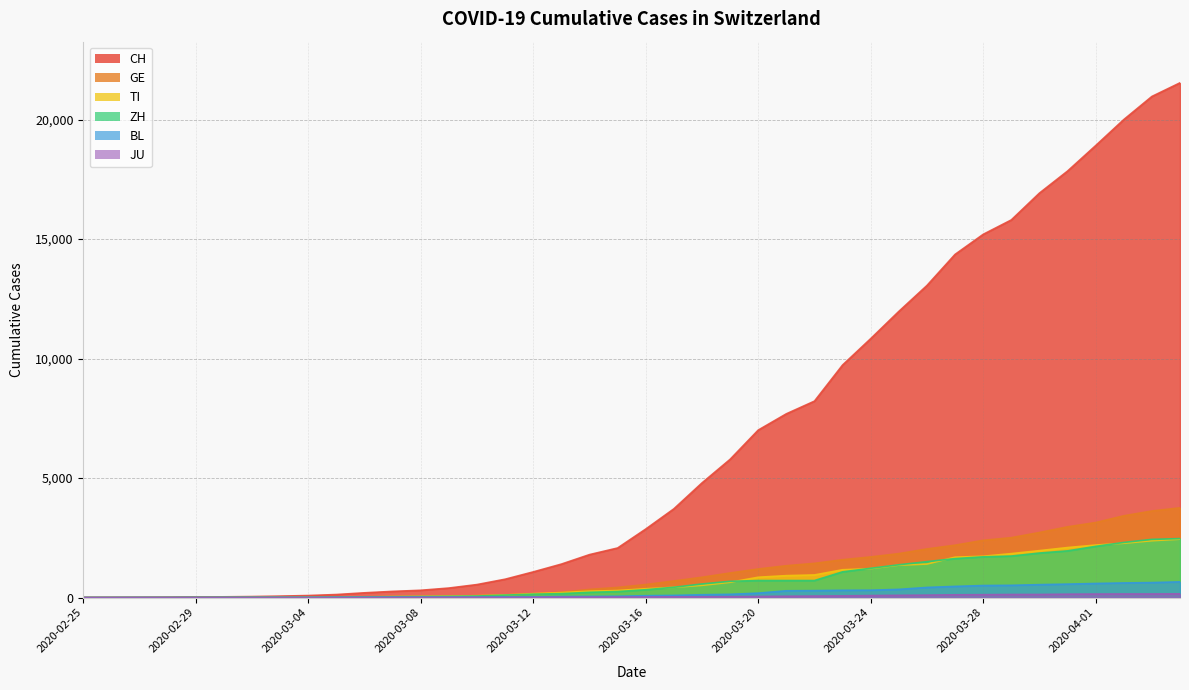

Reading left to right, list all the values displayed in this chart.

CH: 2020-02-25=0	2020-02-26=2	2020-02-27=6	2020-02-28=13	2020-02-29=23	2020-03-01=29	2020-03-02=40	2020-03-03=59	2020-03-04=83	2020-03-05=125	2020-03-06=197	2020-03-07=257	2020-03-08=303	2020-03-09=396	2020-03-10=542	2020-03-11=766	2020-03-12=1072	2020-03-13=1398	2020-03-14=1795	2020-03-15=2072	2020-03-16=2864	2020-03-17=3710	2020-03-18=4794	2020-03-19=5781	2020-03-20=7005	2020-03-21=7686	2020-03-22=8217	2020-03-23=9727	2020-03-24=10831	2020-03-25=11970	2020-03-26=13054	2020-03-27=14356	2020-03-28=15195	2020-03-29=15798	2020-03-30=16920	2020-03-31=17842	2020-04-01=18908	2020-04-02=19997	2020-04-03=20965	2020-04-04=21535
TI: 2020-02-25=0	2020-02-26=1	2020-02-27=1	2020-02-28=1	2020-02-29=2	2020-03-01=2	2020-03-02=4	2020-03-03=8	2020-03-04=13	2020-03-05=25	2020-03-06=28	2020-03-07=41	2020-03-08=49	2020-03-09=61	2020-03-10=75	2020-03-11=108	2020-03-12=163	2020-03-13=206	2020-03-14=265	2020-03-15=293	2020-03-16=368	2020-03-17=426	2020-03-18=511	2020-03-19=638	2020-03-20=849	2020-03-21=916	2020-03-22=945	2020-03-23=1162	2020-03-24=1209	2020-03-25=1354	2020-03-26=1401	2020-03-27=1688	2020-03-28=1727	2020-03-29=1837	2020-03-30=1962	2020-03-31=2091	2020-04-01=2195	2020-04-02=2271	2020-04-03=2377	2020-04-04=2442
ZH: 2020-02-25=0	2020-02-26=0	2020-02-27=2	2020-02-28=2	2020-02-29=6	2020-03-01=7	2020-03-02=10	2020-03-03=13	2020-03-04=15	2020-03-05=23	2020-03-06=29	2020-03-07=34	2020-03-08=40	2020-03-09=49	2020-03-10=62	2020-03-11=101	2020-03-12=140	2020-03-13=163	2020-03-14=218	2020-03-15=250	2020-03-16=326	2020-03-17=429	2020-03-18=568	2020-03-19=679	2020-03-20=711	2020-03-21=711	2020-03-22=711	2020-03-23=1075	2020-03-24=1223	2020-03-25=1370	2020-03-26=1502	2020-03-27=1629	2020-03-28=1703	2020-03-29=1735	2020-03-30=1861	2020-03-31=1952	2020-04-01=2141	2020-04-02=2305	2020-04-03=2433	2020-04-04=2466
GE: 2020-02-25=0	2020-02-26=1	2020-02-27=1	2020-02-28=4	2020-02-29=8	2020-03-01=9	2020-03-02=10	2020-03-03=13	2020-03-04=14	2020-03-05=17	2020-03-06=25	2020-03-07=38	2020-03-08=40	2020-03-09=56	2020-03-10=76	2020-03-11=109	2020-03-12=150	2020-03-13=222	2020-03-14=340	2020-03-15=423	2020-03-16=544	2020-03-17=692	2020-03-18=848	2020-03-19=1027	2020-03-20=1194	2020-03-21=1331	2020-03-22=1430	2020-03-23=1582	2020-03-24=1699	2020-03-25=1837	2020-03-26=2033	2020-03-27=2190	2020-03-28=2393	2020-03-29=2505	2020-03-30=2721	2020-03-31=2958	2020-04-01=3137	2020-04-02=3420	2020-04-03=3621	2020-04-04=3753
BL: 2020-02-25=0	2020-02-26=0	2020-02-27=1	2020-02-28=1	2020-02-29=2	2020-03-01=2	2020-03-02=2	2020-03-03=2	2020-03-04=2	2020-03-05=6	2020-03-06=6	2020-03-07=15	2020-03-08=19	2020-03-09=20	2020-03-10=22	2020-03-11=26	2020-03-12=26	2020-03-13=42	2020-03-14=47	2020-03-15=54	2020-03-16=76	2020-03-17=89	2020-03-18=116	2020-03-19=134	2020-03-20=184	2020-03-21=282	2020-03-22=289	2020-03-23=302	2020-03-24=306	2020-03-25=341	2020-03-26=422	2020-03-27=466	2020-03-28=502	2020-03-29=511	2020-03-30=539	2020-03-31=561	2020-04-01=588	2020-04-02=610	2020-04-03=625	2020-04-04=656
JU: 2020-02-25=0	2020-02-26=0	2020-02-27=1	2020-02-28=1	2020-02-29=1	2020-03-01=1	2020-03-02=1	2020-03-03=2	2020-03-04=2	2020-03-05=4	2020-03-06=4	2020-03-07=5	2020-03-08=5	2020-03-09=7	2020-03-10=7	2020-03-11=7	2020-03-12=12	2020-03-13=17	2020-03-14=18	2020-03-15=19	2020-03-16=25	2020-03-17=29	2020-03-18=32	2020-03-19=36	2020-03-20=44	2020-03-21=54	2020-03-22=61	2020-03-23=69	2020-03-24=82	2020-03-25=92	2020-03-26=100	2020-03-27=114	2020-03-28=119	2020-03-29=127	2020-03-30=128	2020-03-31=140	2020-04-01=145	2020-04-02=149	2020-04-03=149	2020-04-04=154